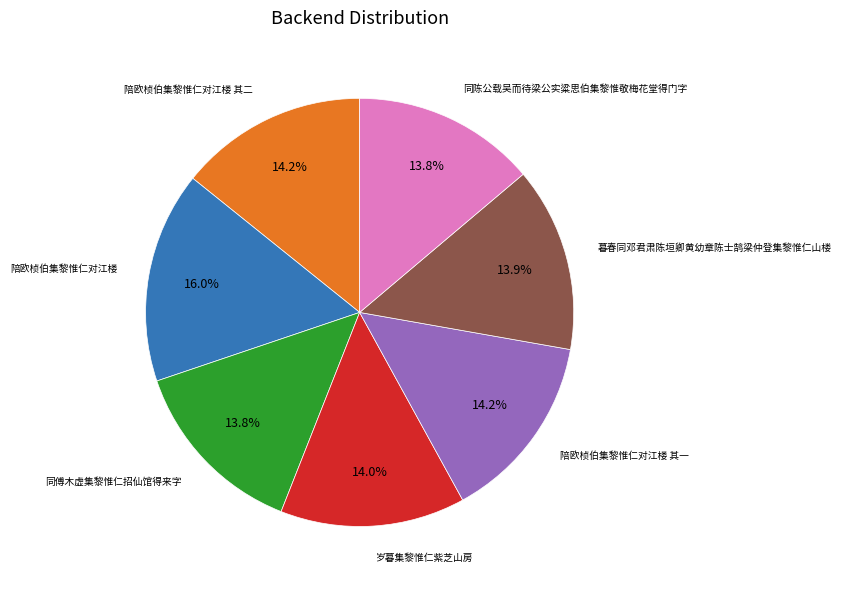

Count the number of slices in the pie.

7